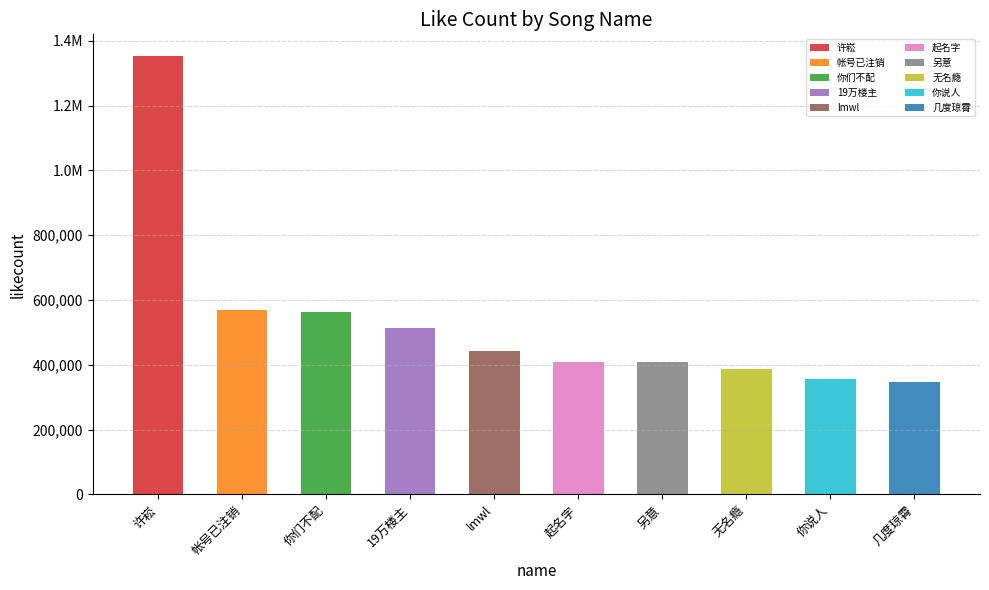

What is the greatest value displayed?

1352790